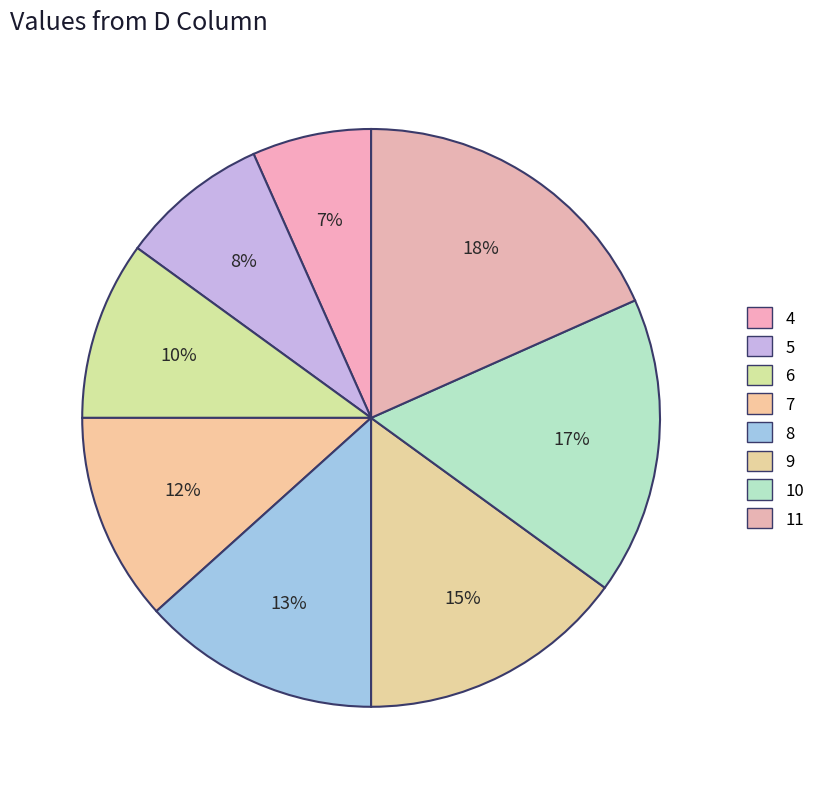

To the nearest percent, what is the combined percentage of 9 and 7?

27%